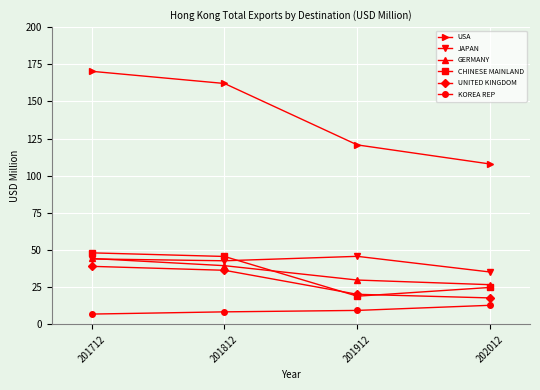

What is the lowest value of the KOREA REP series?

7.0